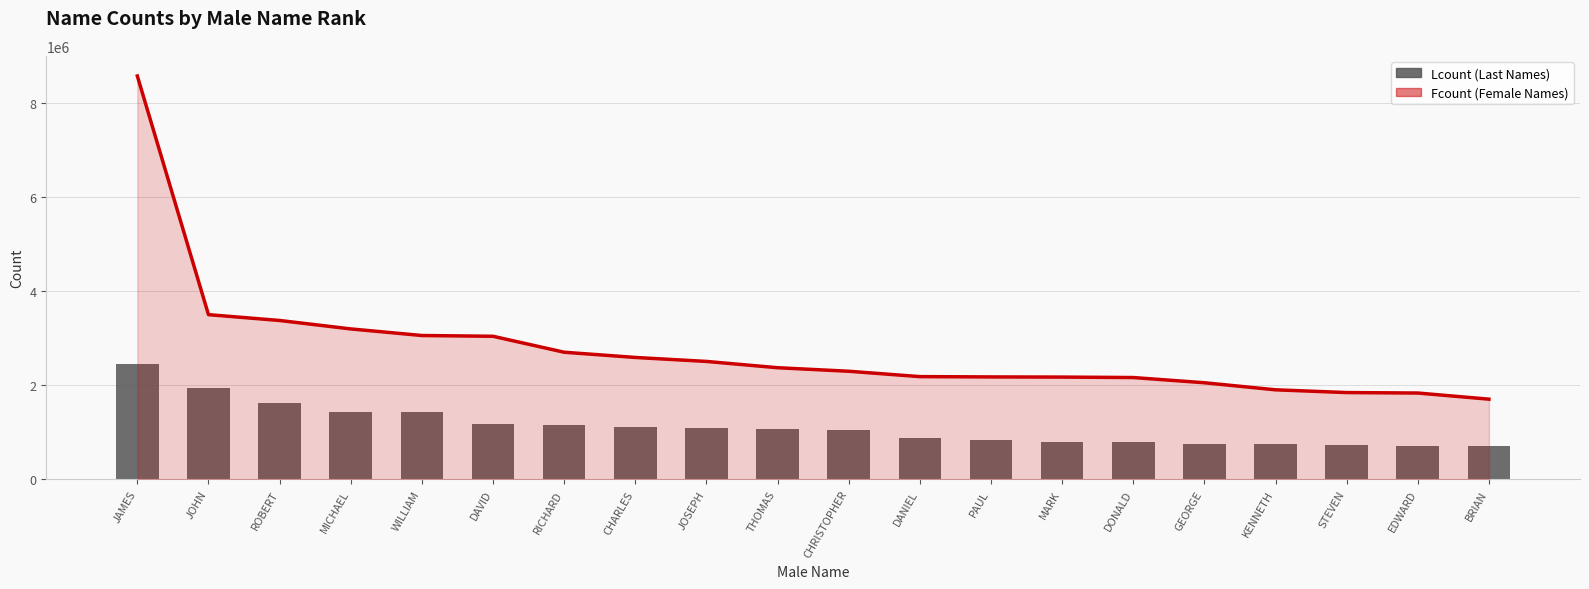

List the labels in order of value, largest first.

JAMES, JOHN, ROBERT, MICHAEL, WILLIAM, DAVID, RICHARD, CHARLES, JOSEPH, THOMAS, CHRISTOPHER, DANIEL, PAUL, MARK, DONALD, GEORGE, KENNETH, STEVEN, EDWARD, BRIAN